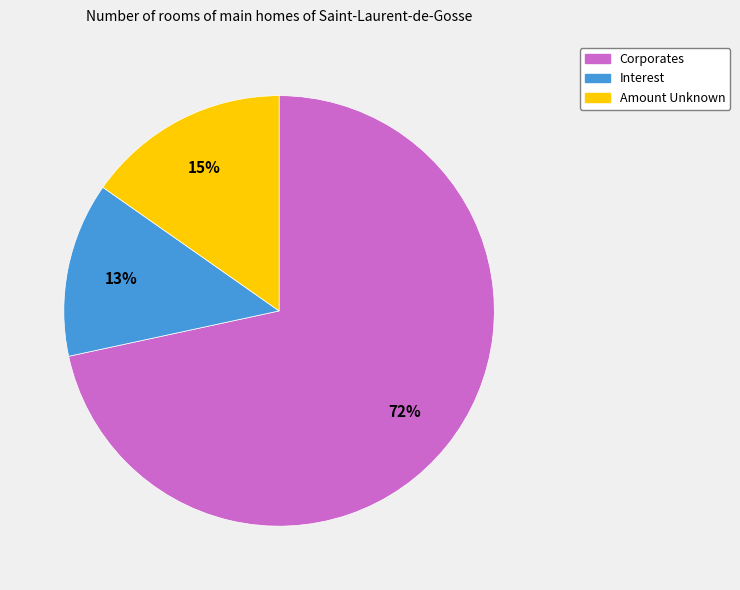

To the nearest percent, what is the difference between the Interest and Amount Unknown slice percentages?

2%